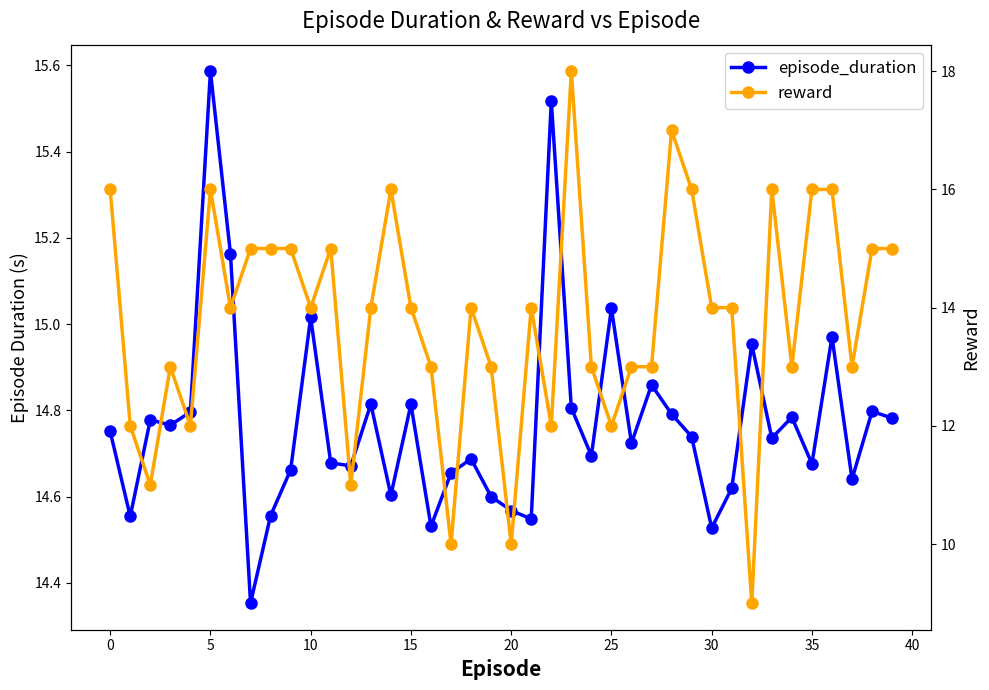

True or false: reward has more than 0 points higher than both neighbors.

True